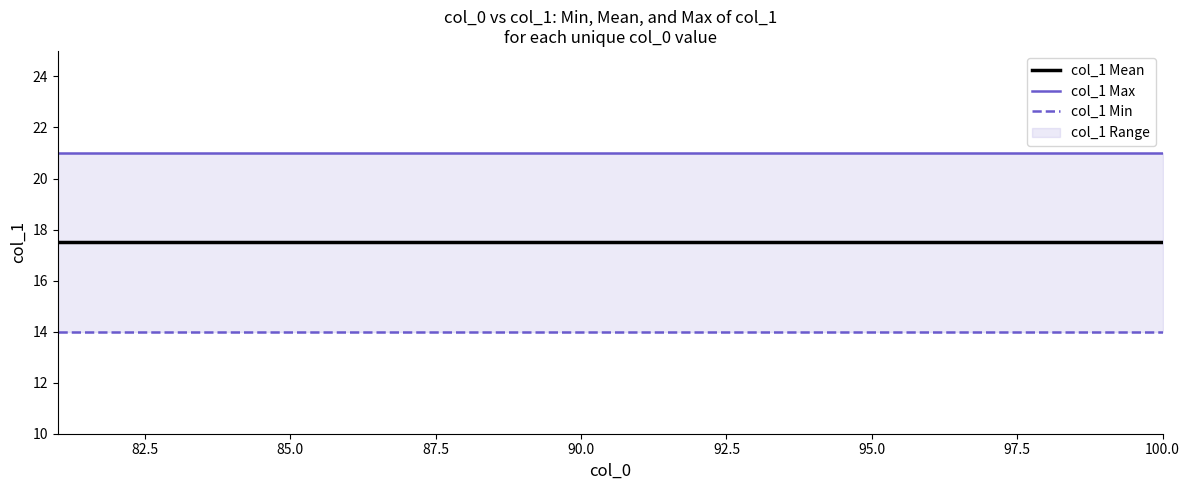

What is the maximum value shown in the chart?

21.0